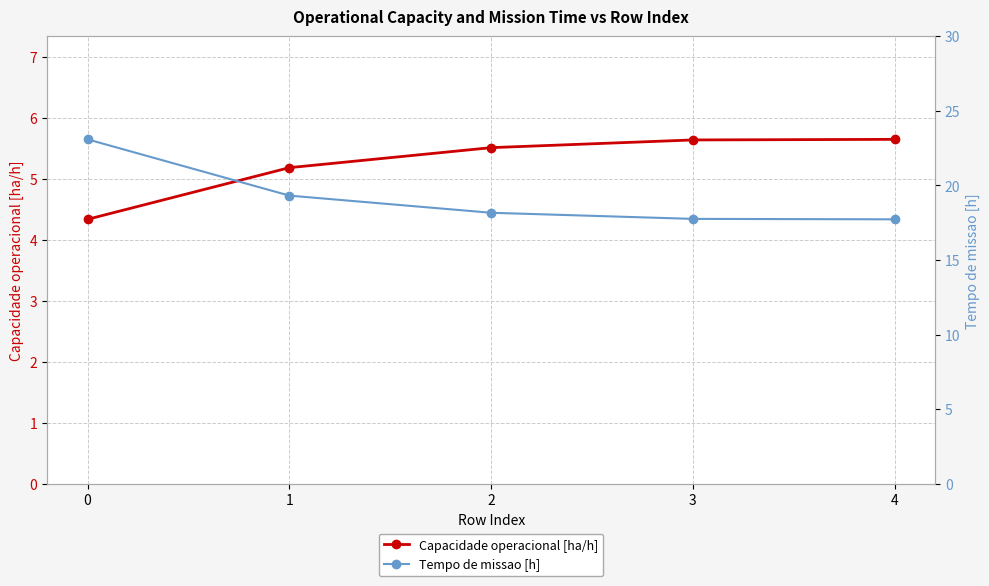

True or false: Tempo de missao [h] and Capacidade operacional [ha/h] cross at least once.

False